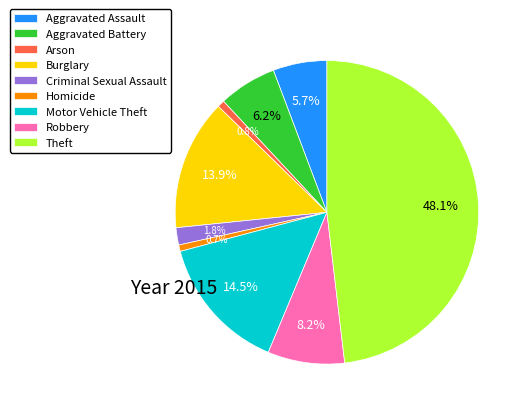

What is the largest slice in the pie chart?

Theft